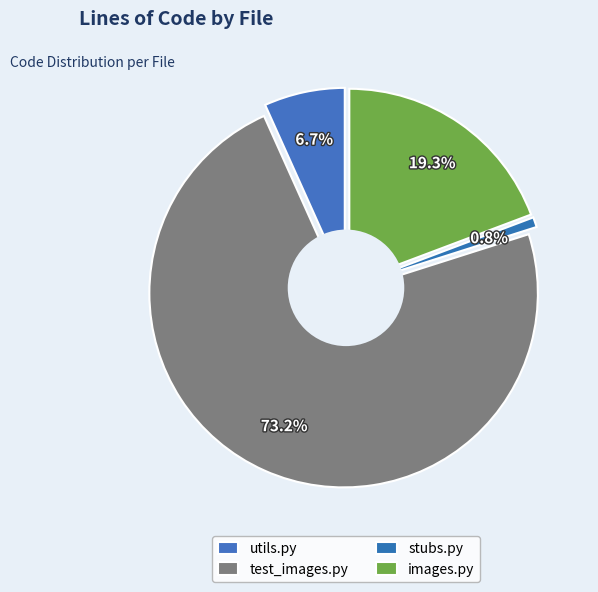

To the nearest percent, what is the average slice percentage?

25%